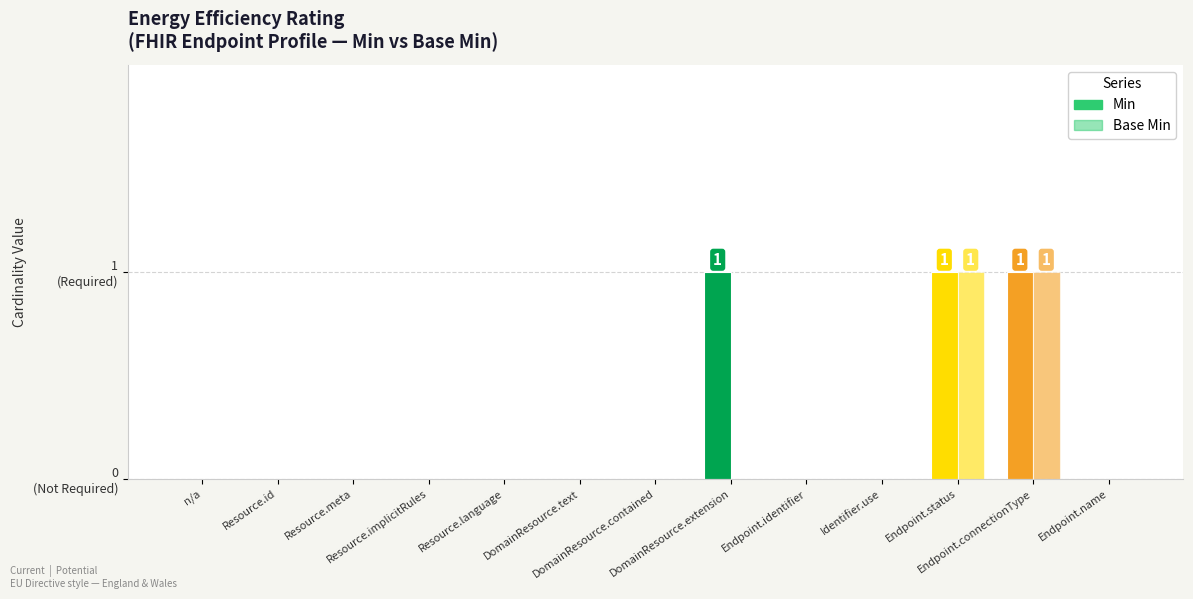

Is it true that Min equals 1 at Endpoint.name?

False